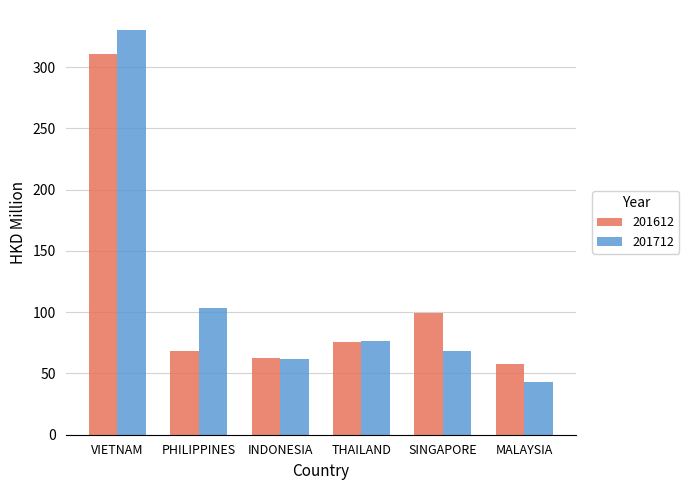

What is the label of the 2nd bar from the left?

PHILIPPINES